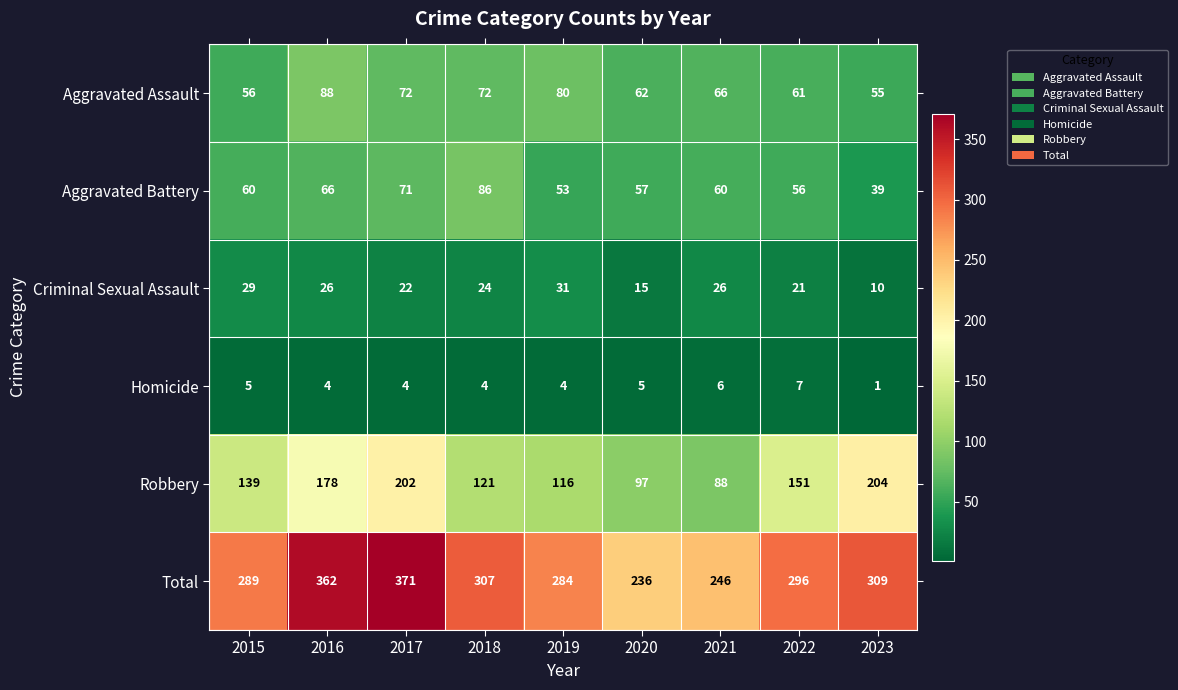

Rank the series at 2016 from highest to lowest value.

Total, Robbery, Aggravated Assault, Aggravated Battery, Criminal Sexual Assault, Homicide